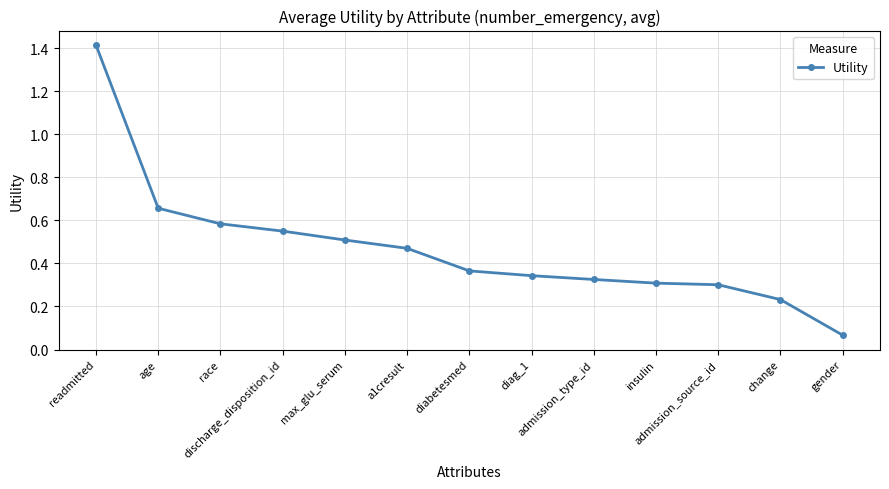

What is the change in value from readmitted to race?

-0.8